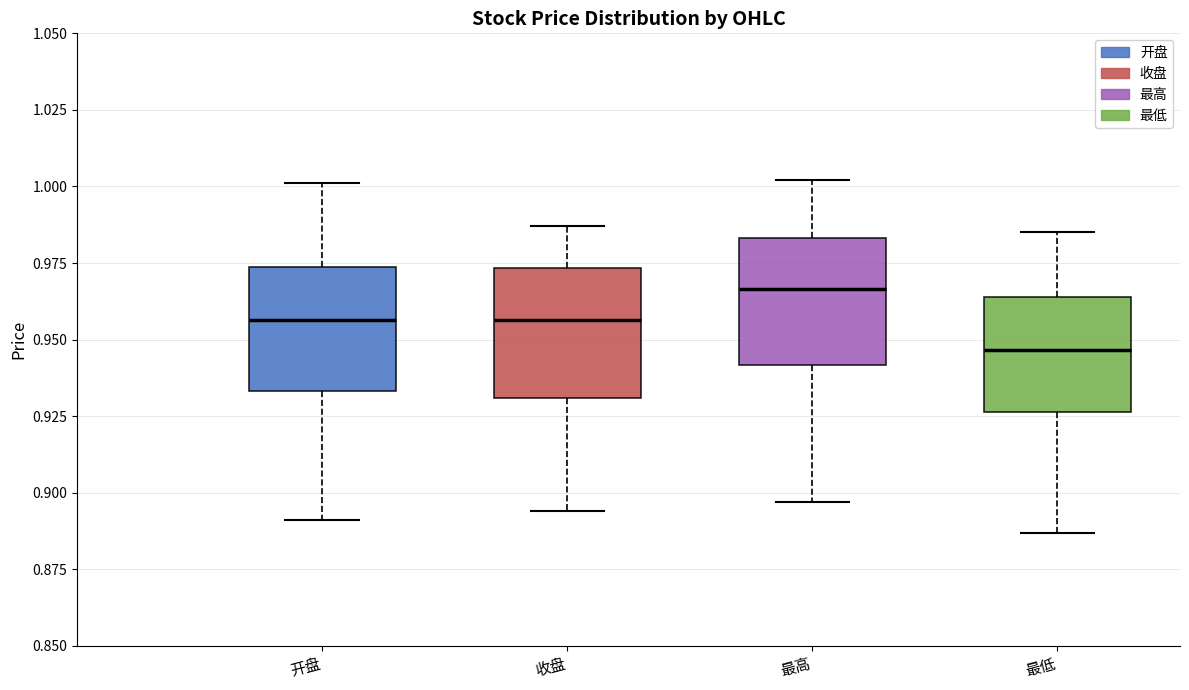

Where is the upper edge of the box for 开盘 on the y-axis? The values are not printed on the chart, so give them approximately, as read against the axis.

0.975